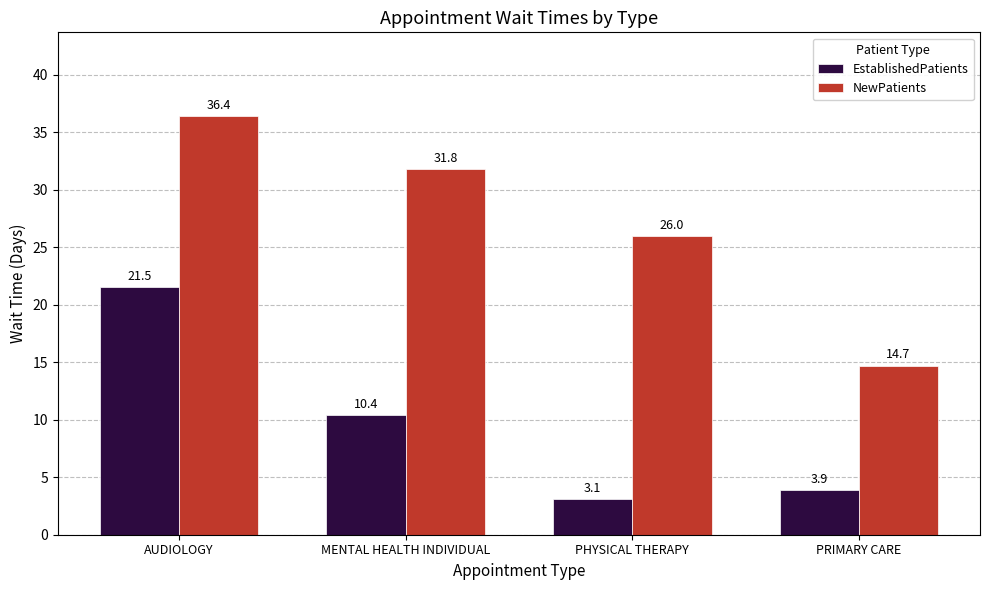

List the labels in order of NewPatients value, largest first.

AUDIOLOGY, MENTAL HEALTH INDIVIDUAL, PHYSICAL THERAPY, PRIMARY CARE